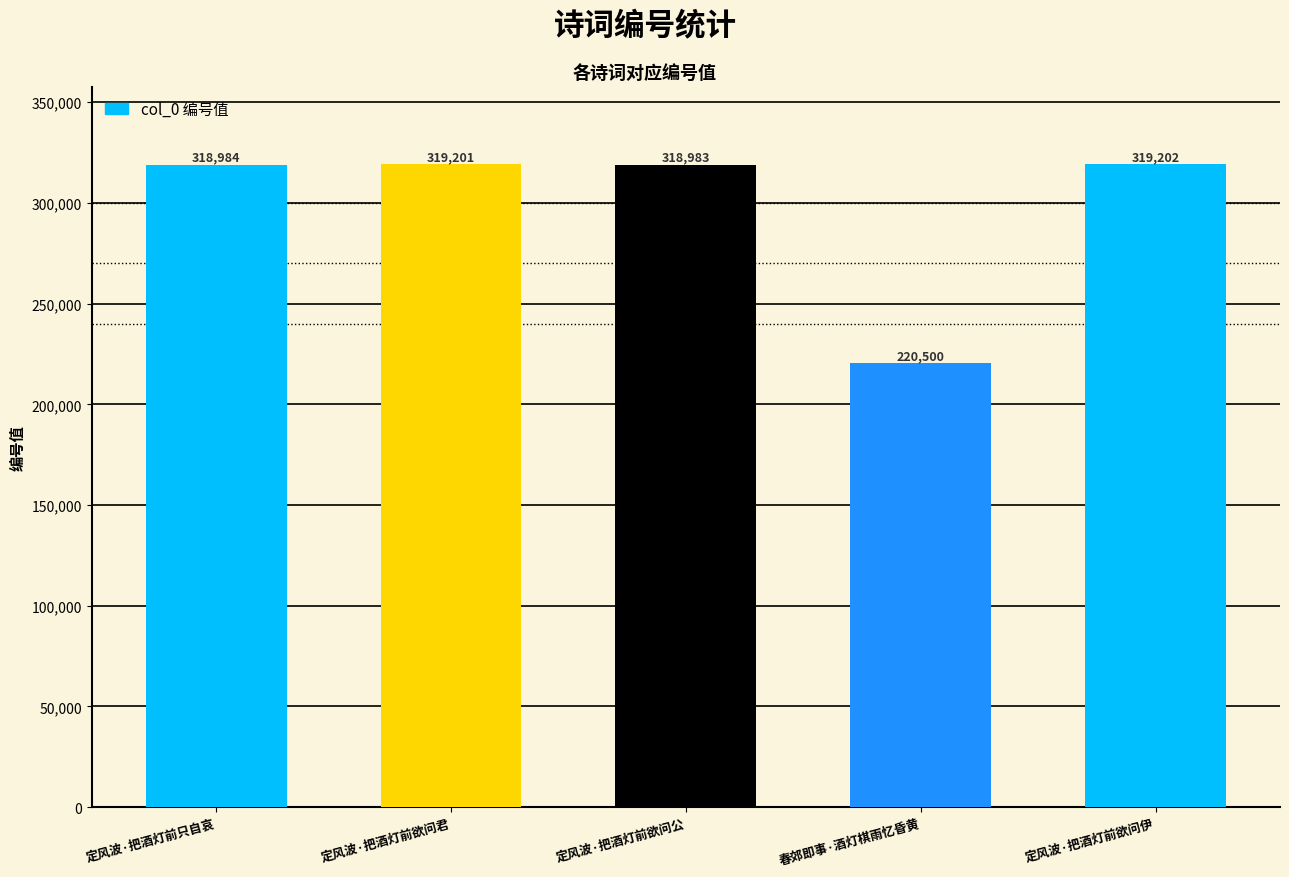

At which category does the chart reach its minimum across all series?

春郊即事·酒灯棋雨忆昏黄